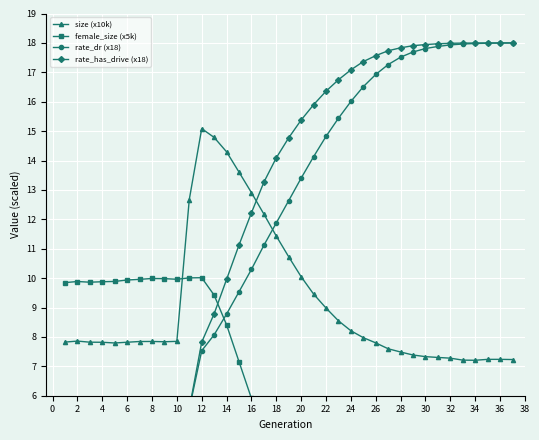

What are all the series names shown in the legend?

size (x10k), female_size (x5k), rate_dr (x18), rate_has_drive (x18)